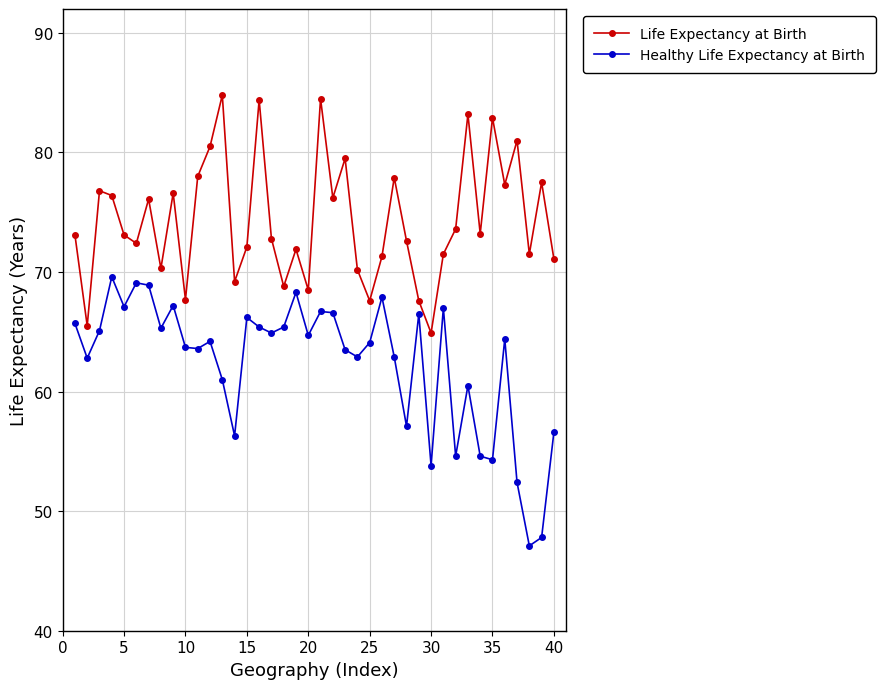

What are all the series names shown in the legend?

Life Expectancy at Birth, Healthy Life Expectancy at Birth